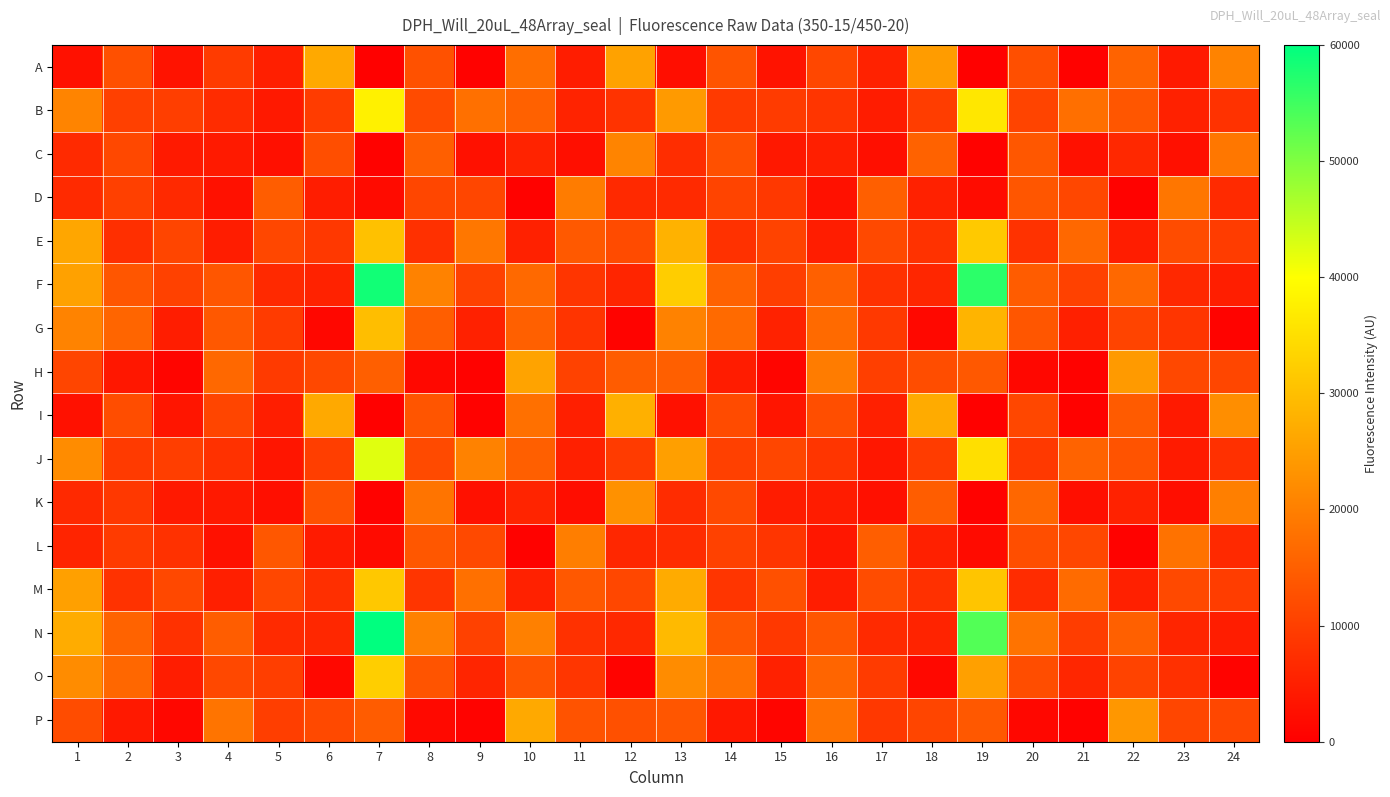

What is the total value across all series at 10?

205603